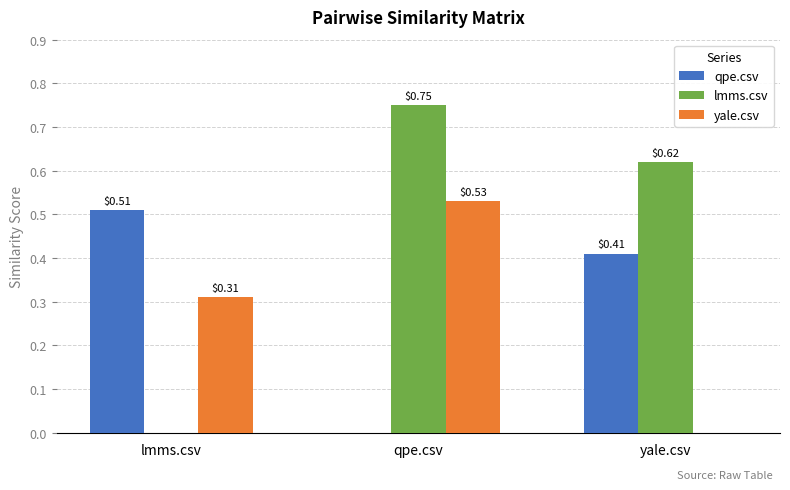

Between lmms.csv and qpe.csv, which series saw the biggest shift?

lmms.csv